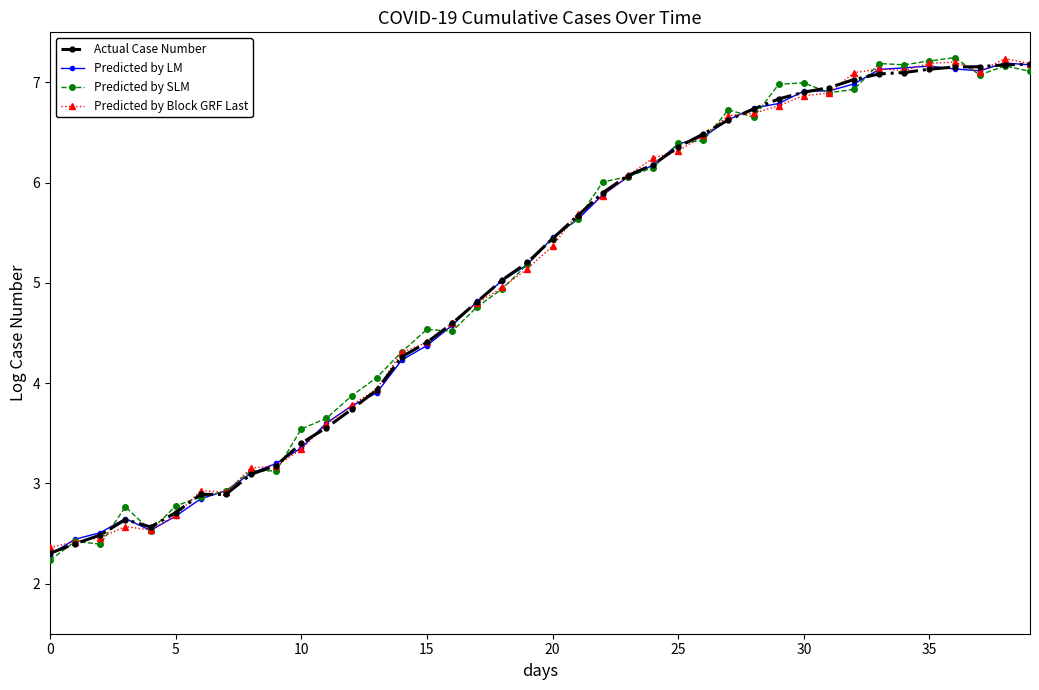

What is the sum of all Predicted by SLM values?

204.0